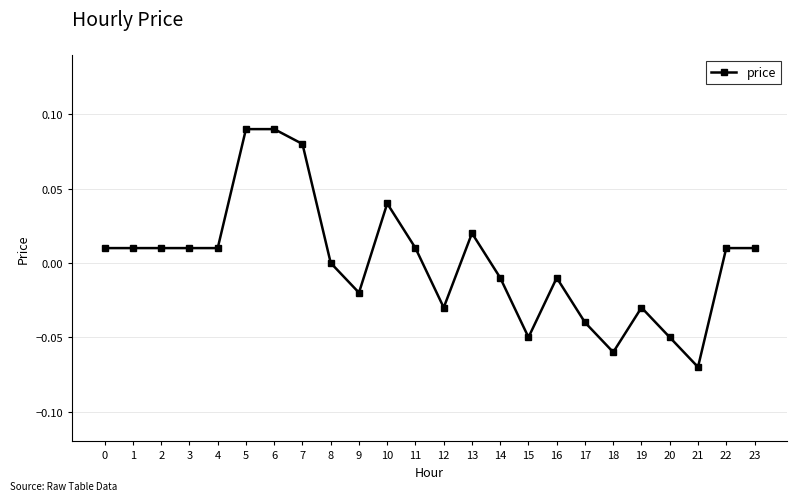

Between 9 and 16, which is larger?

16